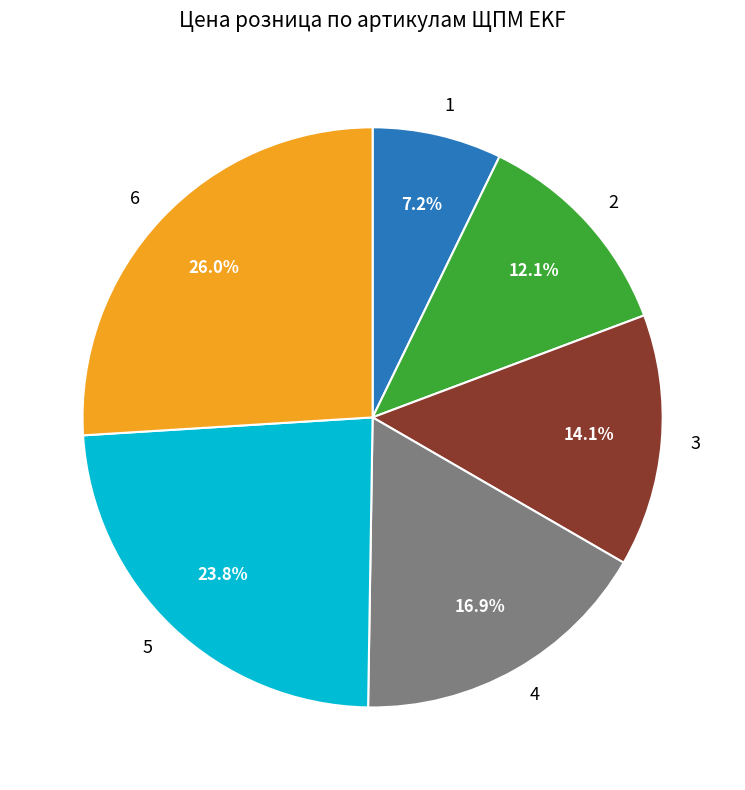

How many segments does this pie chart have?

6